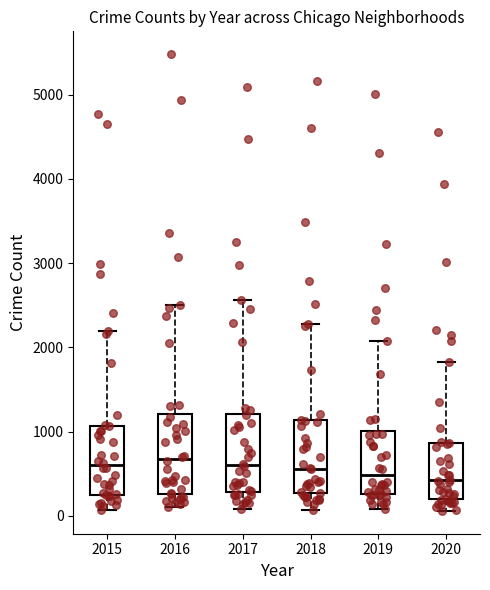

Where does the upper whisker of the box at x = 2020 end on the y-axis? The values are not printed on the chart, so give them approximately, as read against the axis.

1800